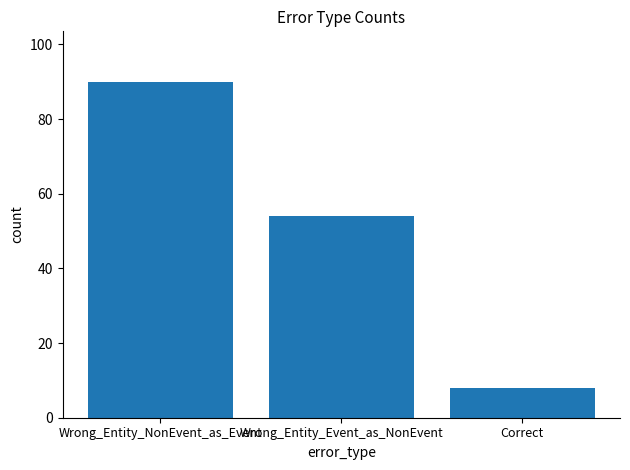

What is the approximate value at Wrong_Entity_NonEvent_as_Event?

90